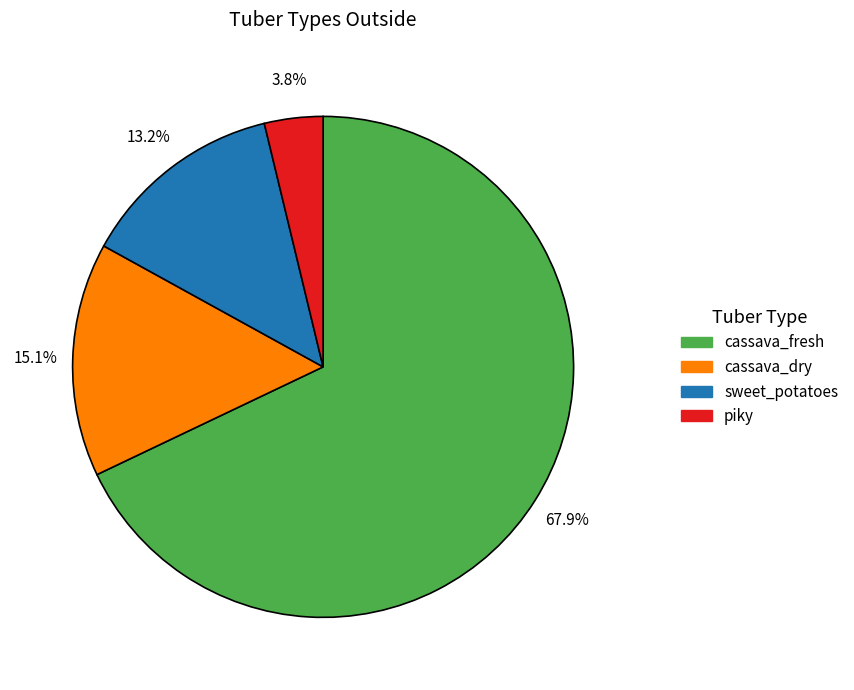

What portion of the pie excludes sweet_potatoes?

86.8%